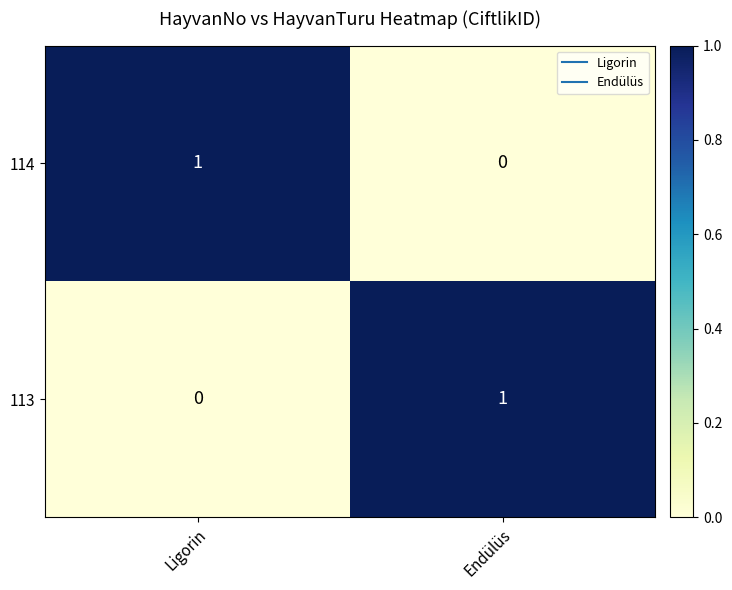

Is it true that 114 equals 2 at Ligorin?

False